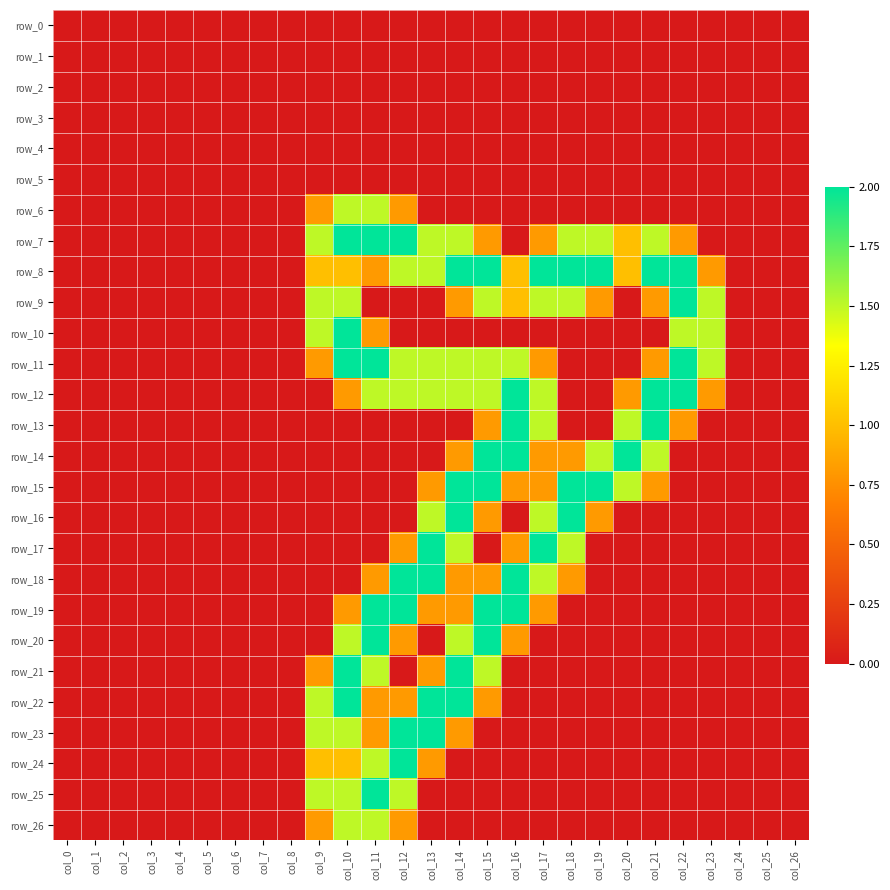

What is the spread (max minus min) of values at col_11?

2.0